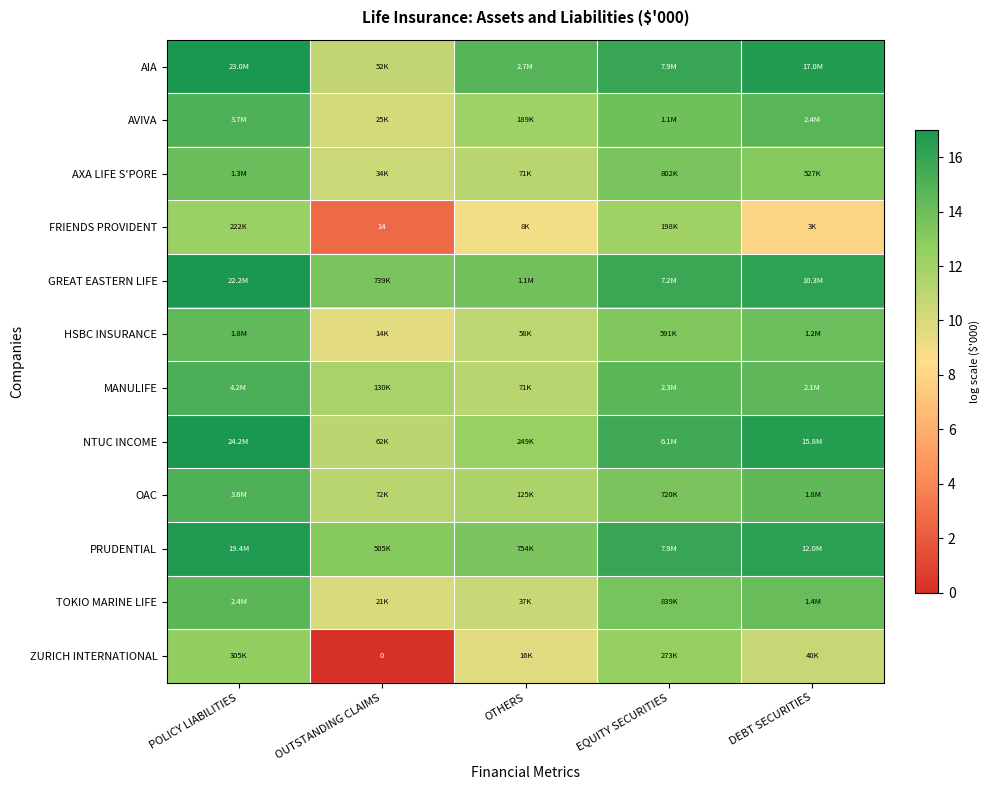

What is the difference between the AIA values at OTHERS and DEBT SECURITIES?

1.8